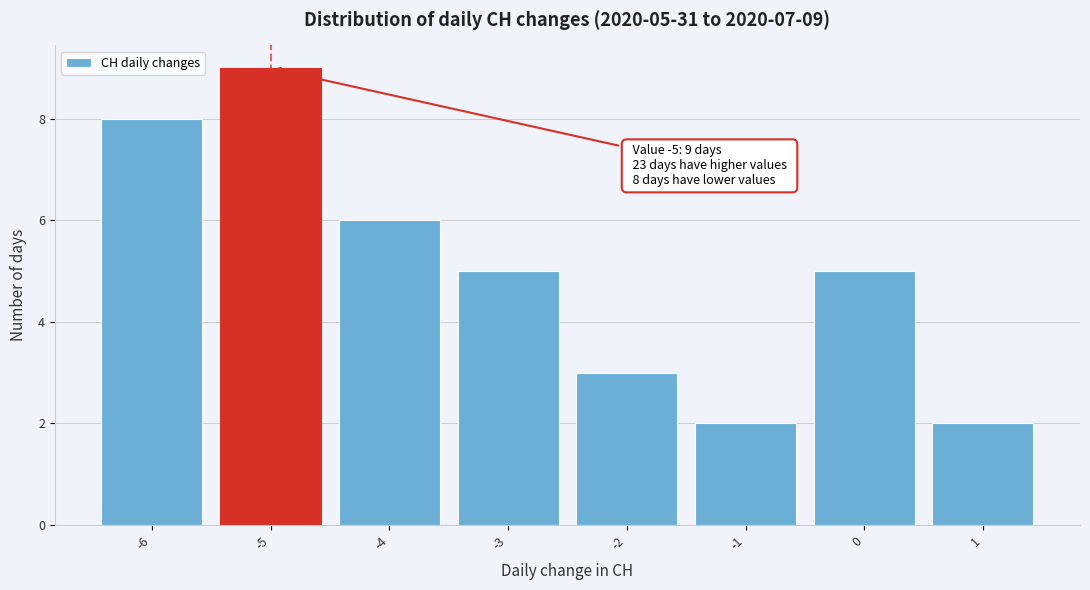

Which range on the x-axis has the tallest bar?

-5.5 to -4.5